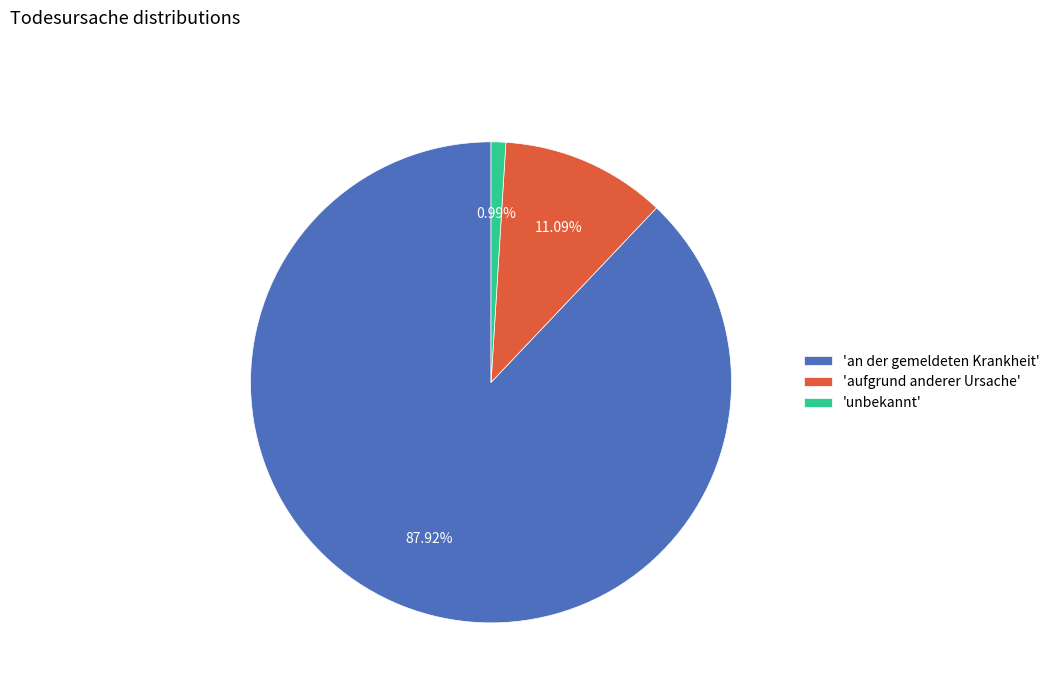

Which category has the smallest portion of the pie?

'unbekannt'